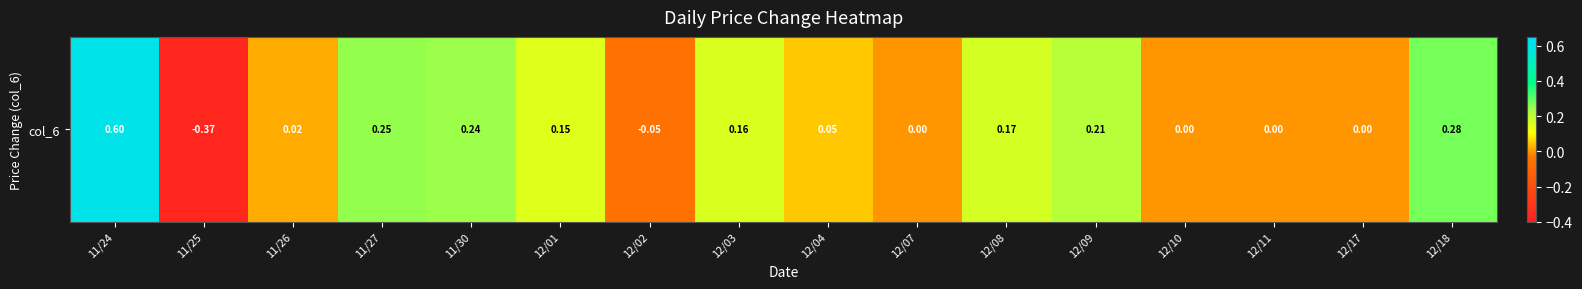

Reading left to right, list all the values displayed in this chart.

0.6	-0.4	0.0	0.2	0.2	0.1	-0.1	0.2	0.1	0.0	0.2	0.2	0.0	0.0	0.0	0.3